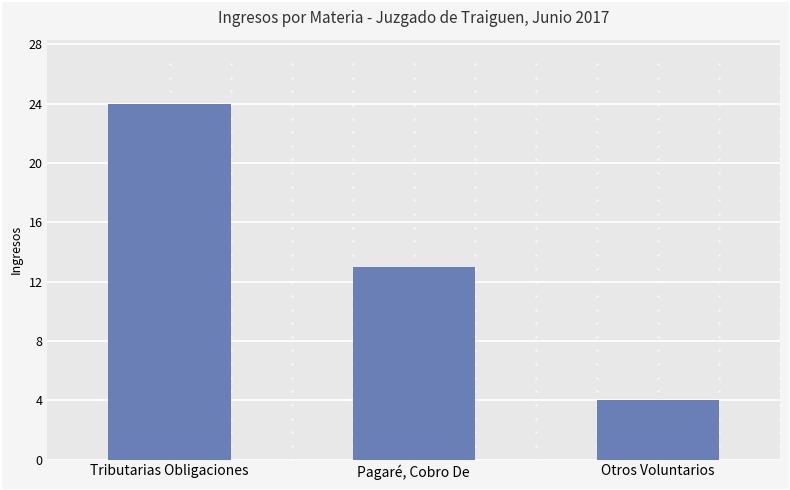

Rank the categories by value from highest to lowest.

Tributarias Obligaciones, Pagaré, Cobro De, Otros Voluntarios